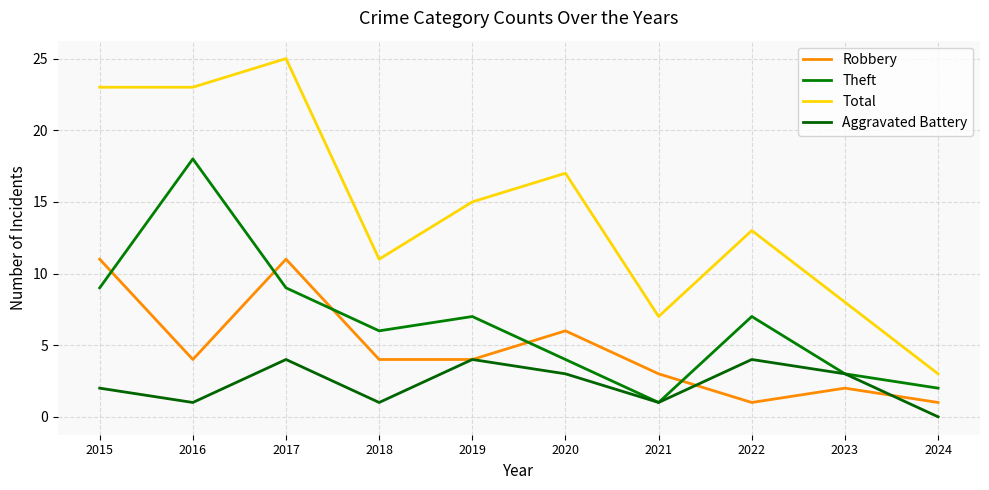

List the labels in order of Aggravated Battery value, largest first.

2017, 2019, 2022, 2020, 2023, 2015, 2016, 2018, 2021, 2024